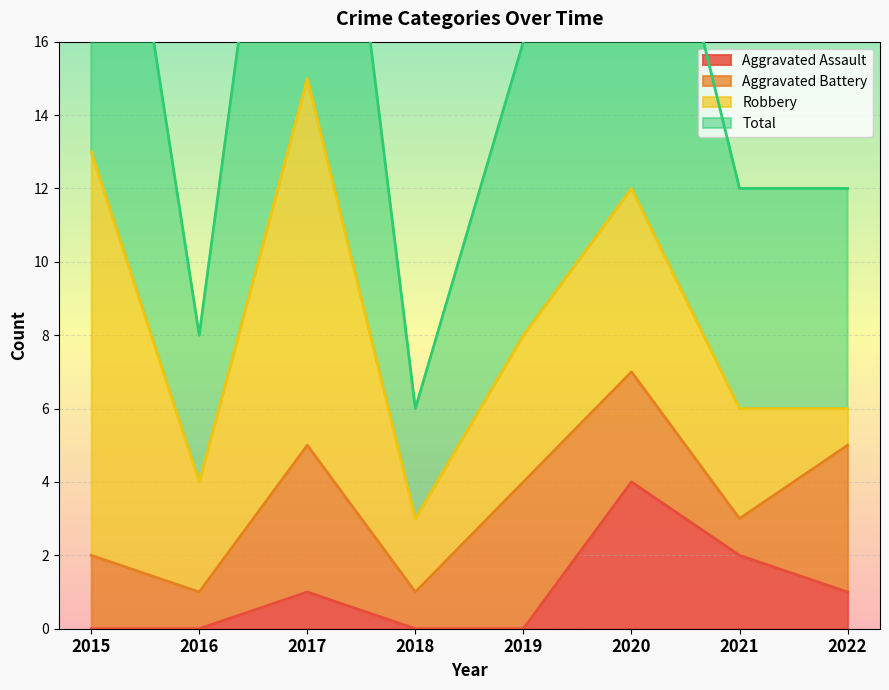

The value of Aggravated Assault at 2016 is -2. True or false?

False